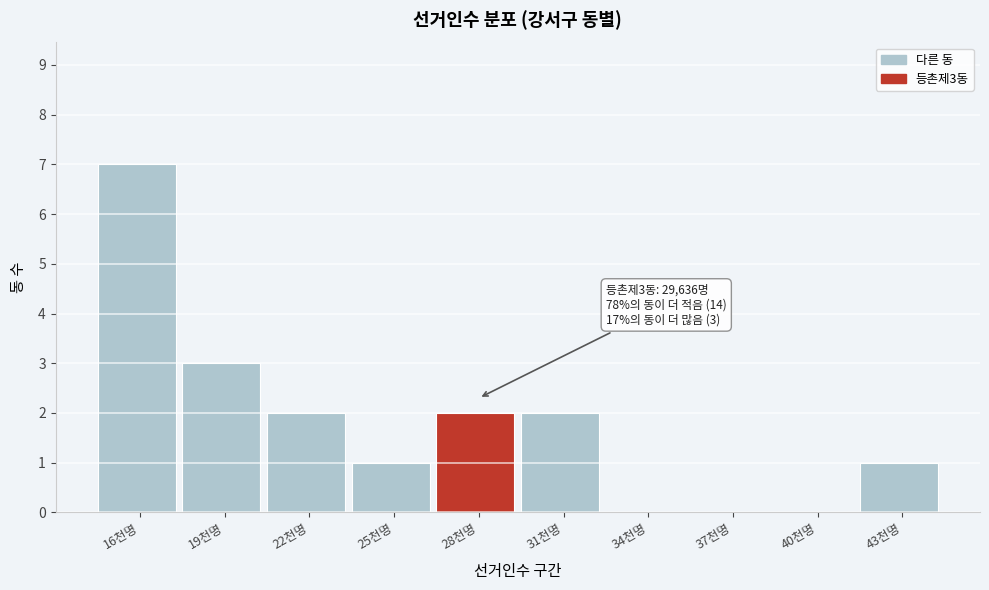

Reading left to right, what are all the values shown in this chart?

16천명=7	19천명=3	22천명=2	25천명=1	28천명=2	31천명=2	34천명=0	37천명=0	40천명=0	43천명=1